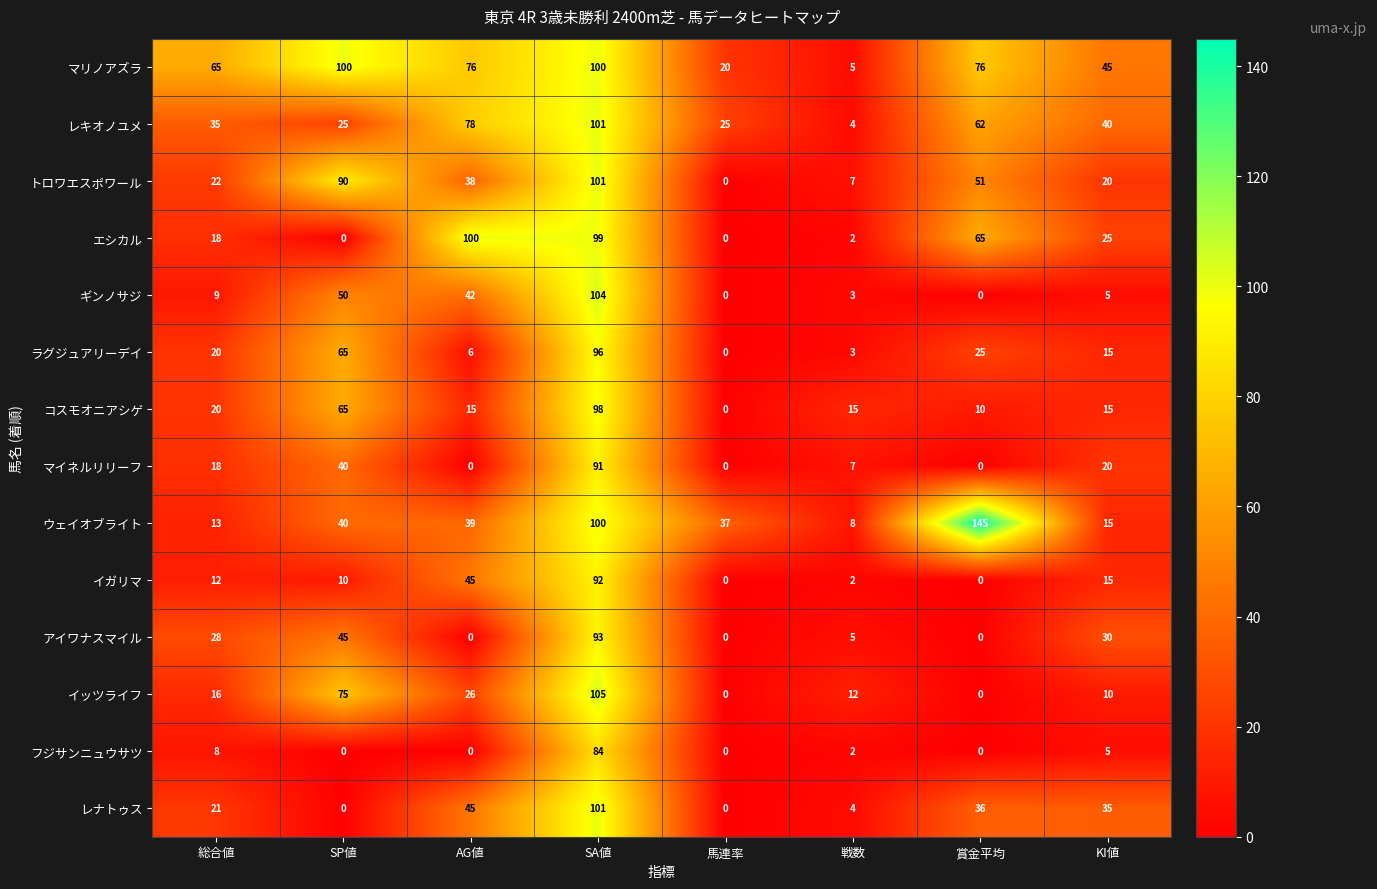

What is the approximate value of イガリマ at 総合値?

12